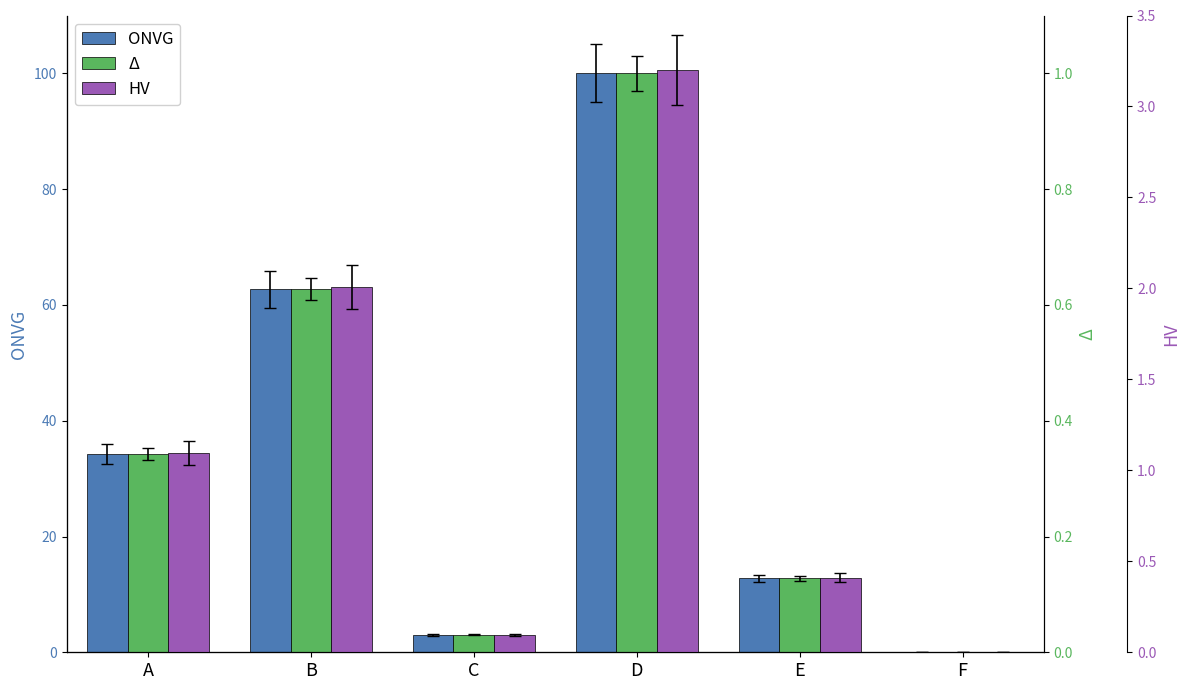

What is the difference between the highest and lowest values at E?

12.7